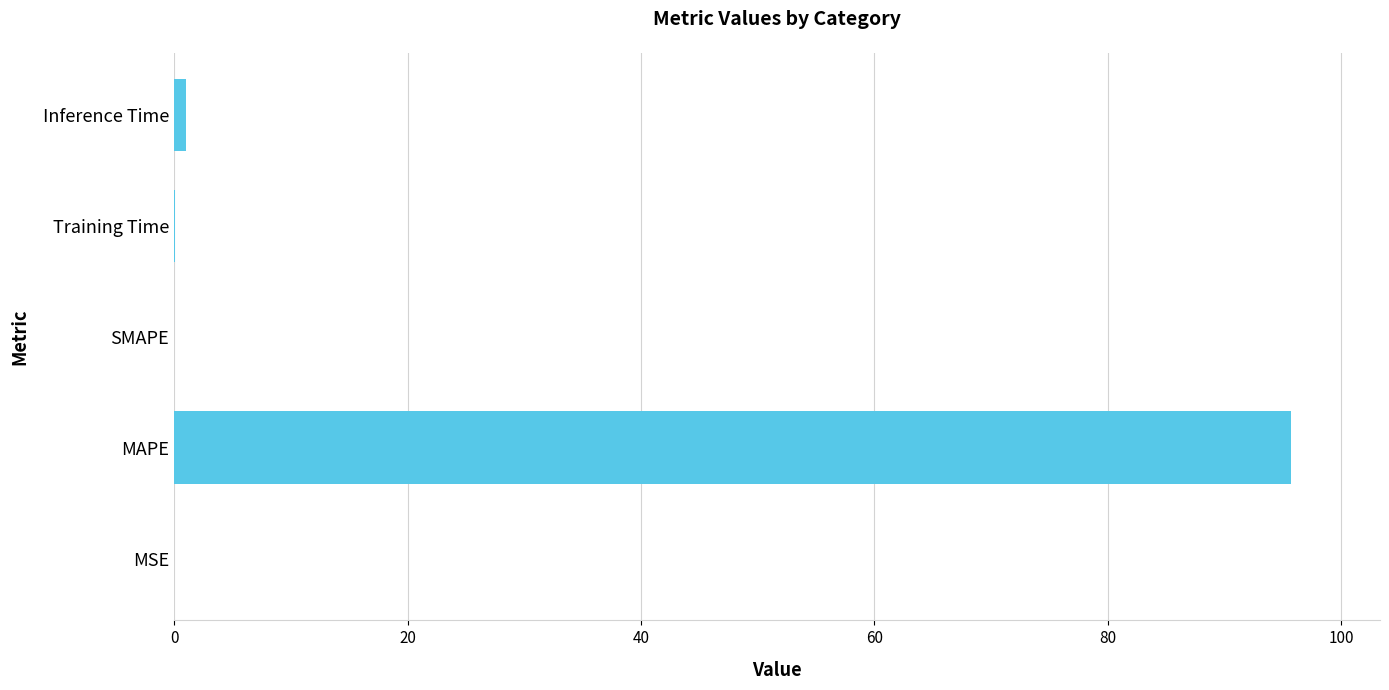

The chart shows a value of 0.0 at MSE. True or false?

True